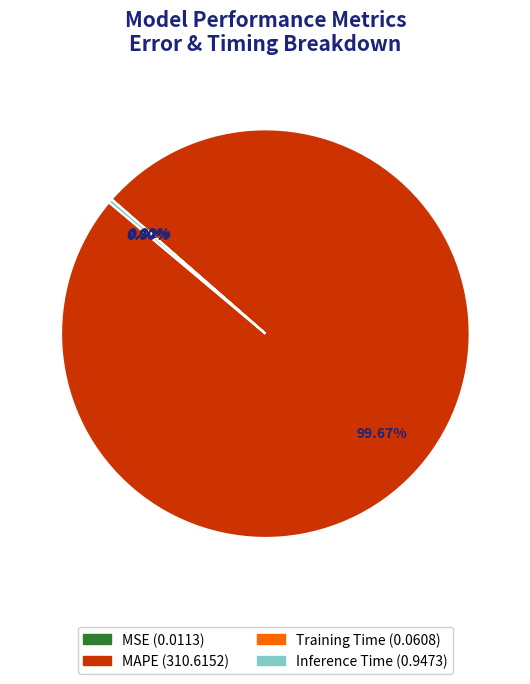

To the nearest percent, what is the difference between the largest and smallest slice percentages?

100%